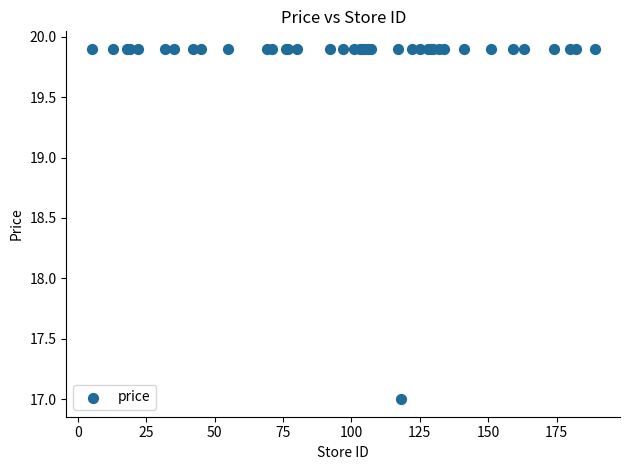

What Y value in the scatter plot is closest to 18?

17.0